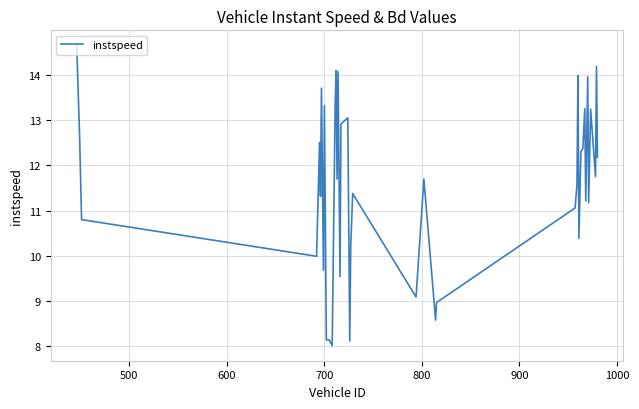

What is the smallest value displayed?

8.0